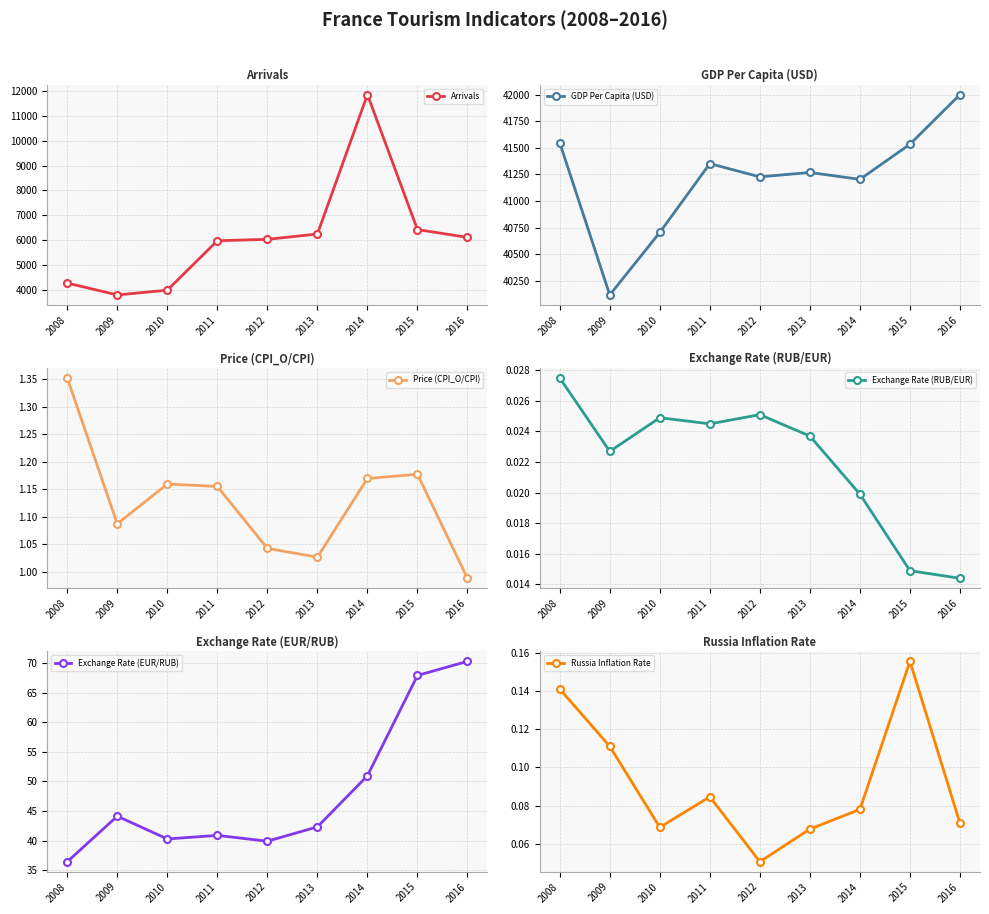

True or false: Exchange Rate (RUB/EUR) and GDP Per Capita (USD) intersect in this chart.

False